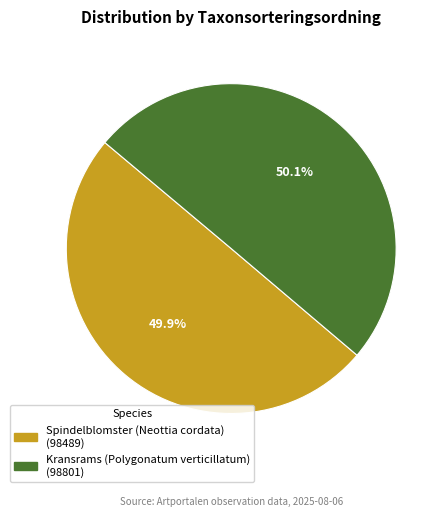

What is the total percentage of Kransrams (Polygonatum verticillatum) and Spindelblomster (Neottia cordata)?

100.0%